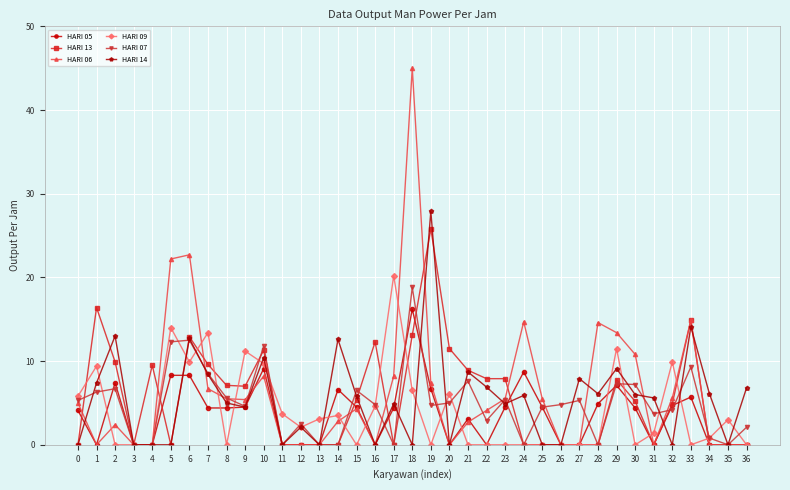

True or false: HARI 13 has more than 0 interior local peaks.

True